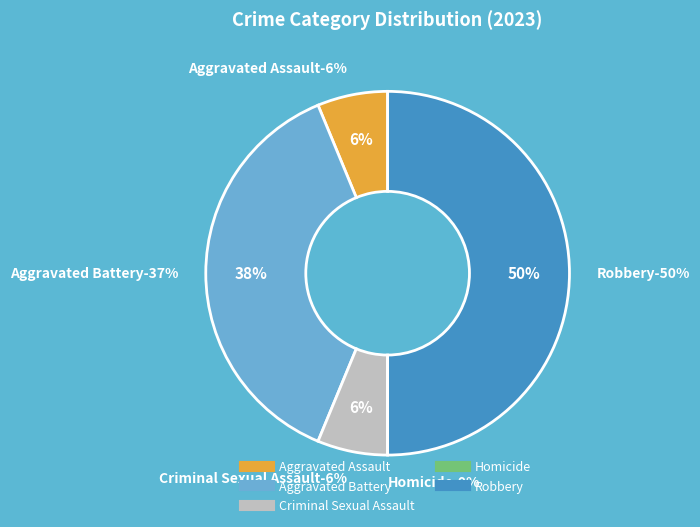

What percentage is the Robbery slice, to the nearest percent?

50%